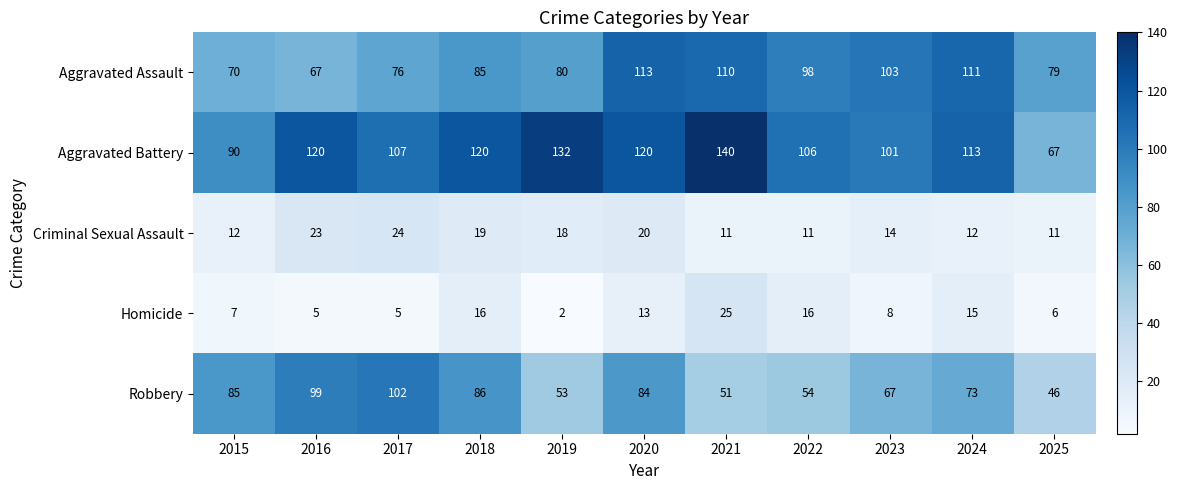

True or false: Aggravated Assault has a value of 111 at 2024.

True